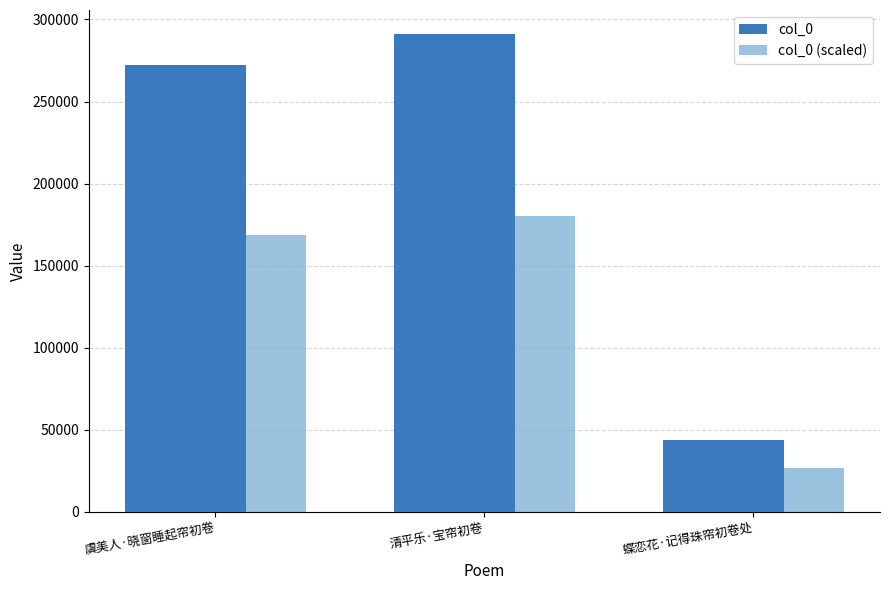

Reading left to right, extract all data points from this chart.

col_0: 虞美人·晓窗睡起帘初卷=272448.0	清平乐·宝帘初卷=291207.0	蝶恋花·记得珠帘初卷处=43660.0
col_0 (scaled): 虞美人·晓窗睡起帘初卷=168917.8	清平乐·宝帘初卷=180548.3	蝶恋花·记得珠帘初卷处=27069.2